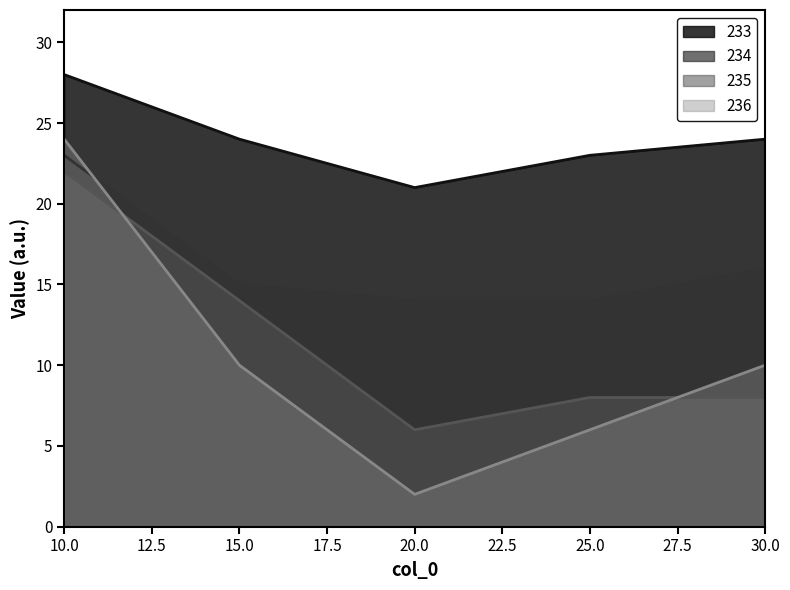

Reading left to right, extract all data points from this chart.

233: 28	24	21	23	24
234: 23	15	14	14	16
235: 22	14	6	8	8
236: 24	10	2	6	10